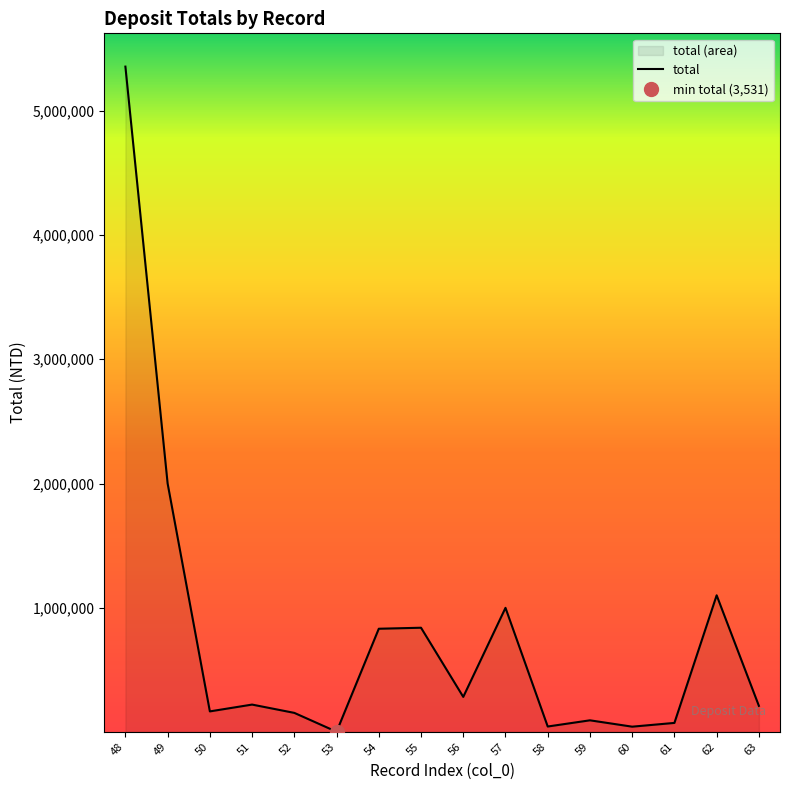

What is the maximum value shown in the chart?

5353477